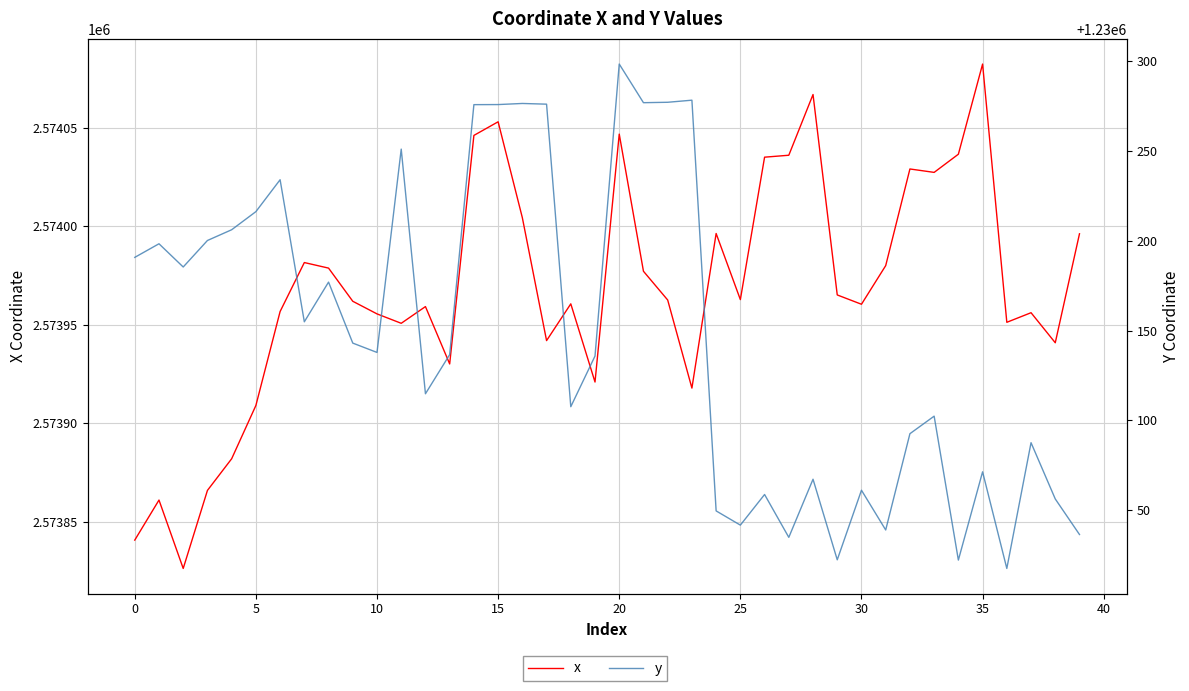

Reading left to right, extract all data points from this chart.

x: 2573840.8	2573861.1	2573826.4	2573866.0	2573882.0	2573909.1	2573956.7	2573981.6	2573978.8	2573961.9	2573955.5	2573950.8	2573959.2	2573930.1	2574046.1	2574053.0	2574004.4	2573942.0	2573960.6	2573921.0	2574046.8	2573977.2	2573962.6	2573917.9	2573996.3	2573962.8	2574035.1	2574036.0	2574066.9	2573965.2	2573960.4	2573980.0	2574029.1	2574027.3	2574036.6	2574082.3	2573951.3	2573956.1	2573940.9	2573996.2
y: 1230190.7	1230198.3	1230185.4	1230200.1	1230206.1	1230216.2	1230234.0	1230154.8	1230177.0	1230143.0	1230137.8	1230251.0	1230114.8	1230136.6	1230275.8	1230275.9	1230276.5	1230276.1	1230107.6	1230135.8	1230298.4	1230276.9	1230277.1	1230278.3	1230049.5	1230041.6	1230058.7	1230034.8	1230067.2	1230022.3	1230061.0	1230038.9	1230092.5	1230102.3	1230022.1	1230071.3	1230017.5	1230087.5	1230056.2	1230036.4